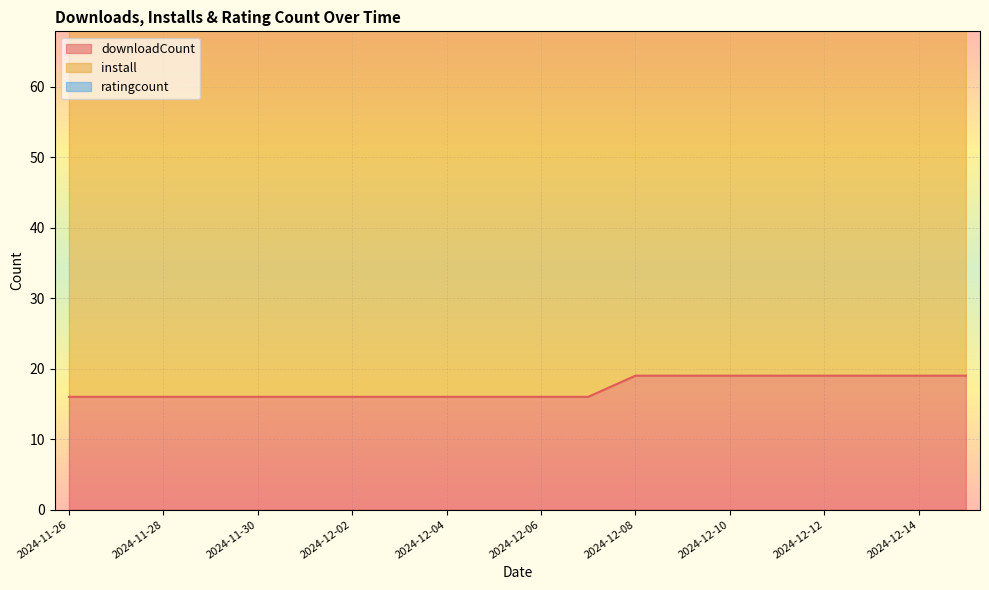

The value of ratingcount at 2024-11-27 is 2. True or false?

True